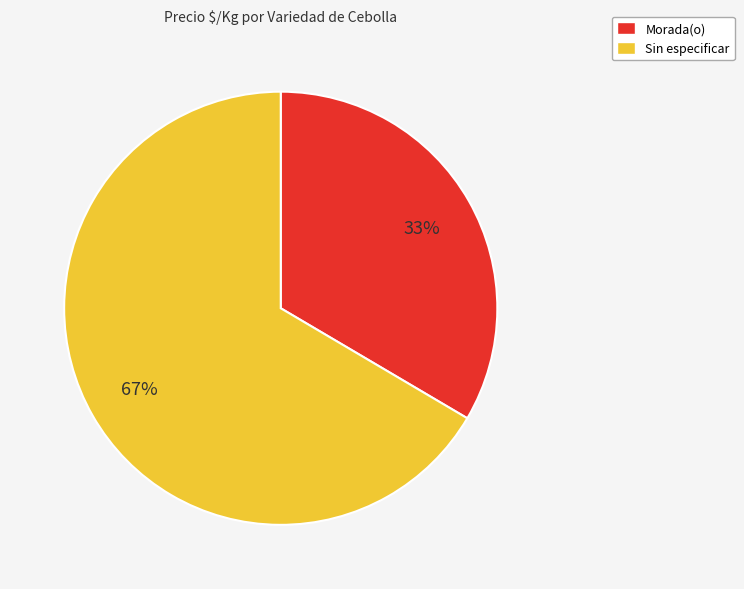

Does Morada(o) account for over 50% of the chart?

No